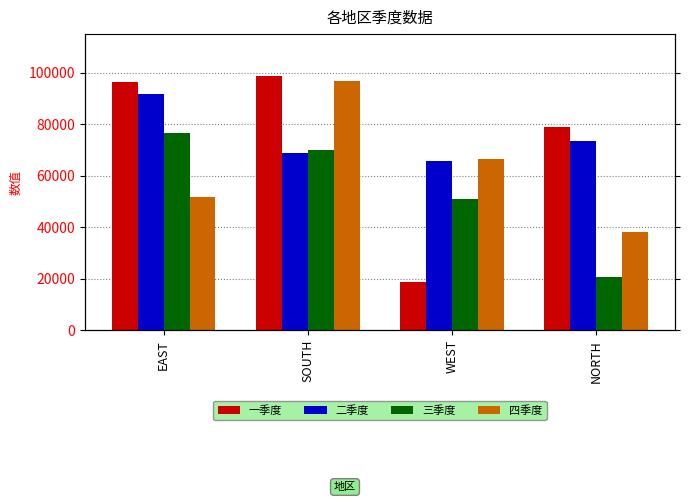

Which has a higher value, SOUTH or WEST?

SOUTH